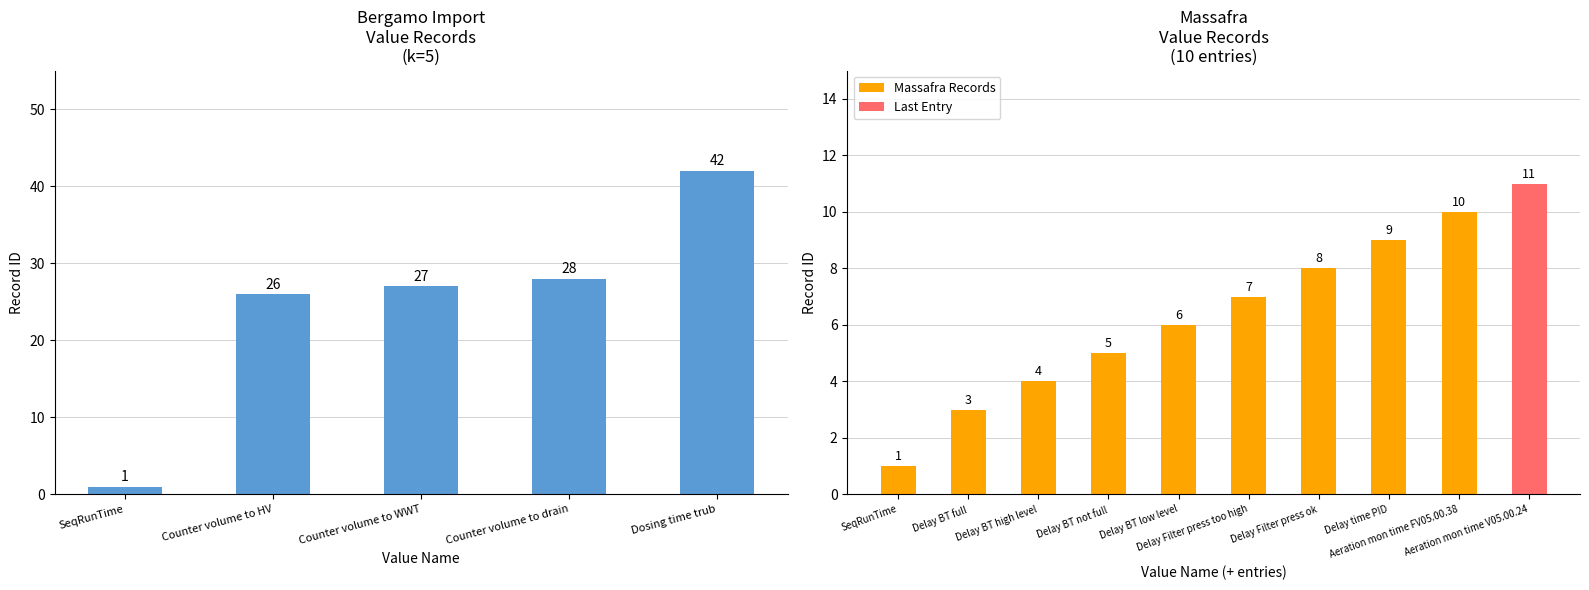

The chart shows a value of 0 at SeqRunTime. True or false?

False